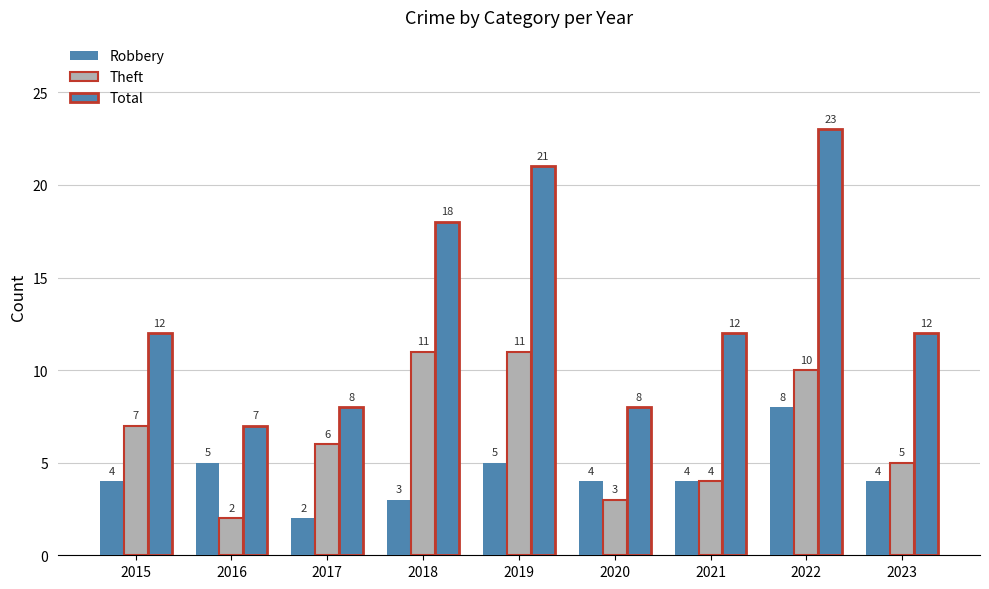

What is the minimum value shown in the chart?

2